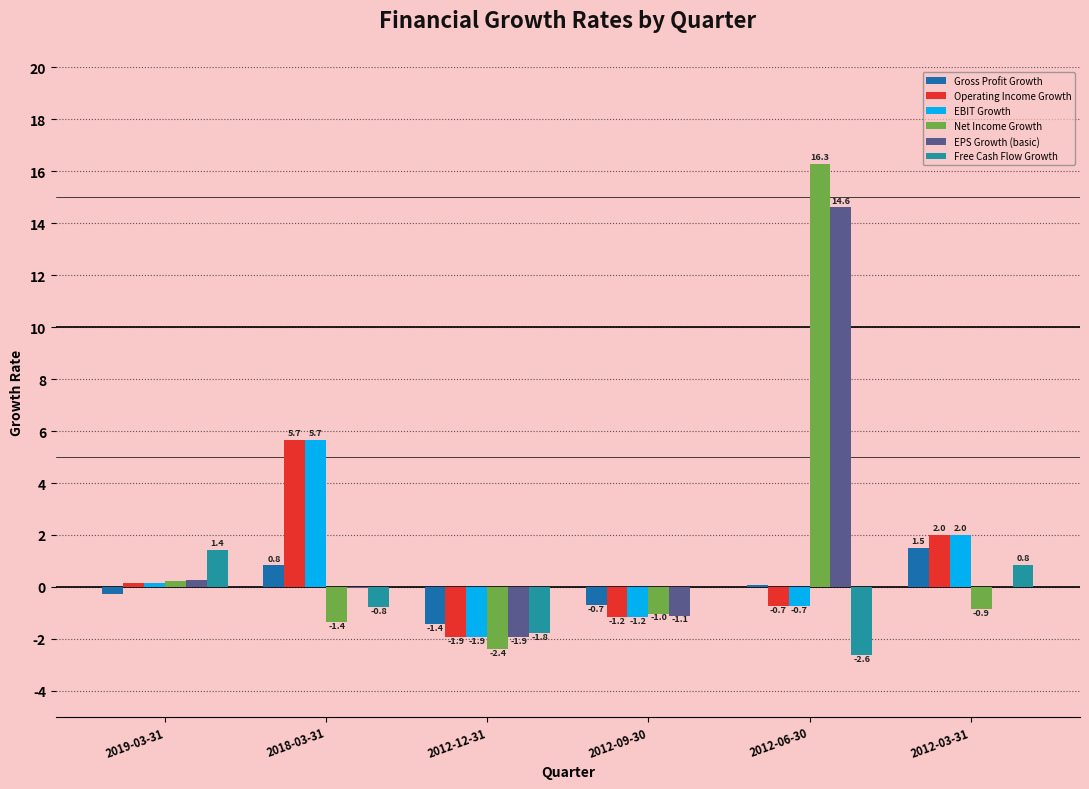

True or false: Gross Profit Growth has a value of 2.4 at 2012-03-31.

False